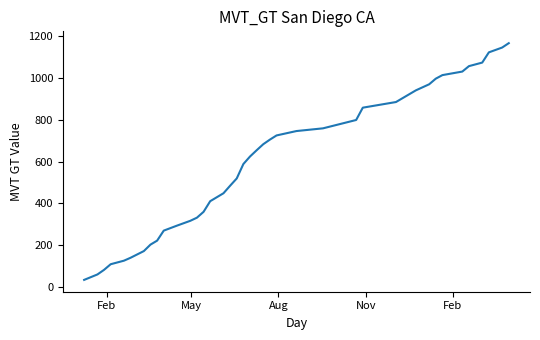

What is the difference between the maximum and minimum values?

1134